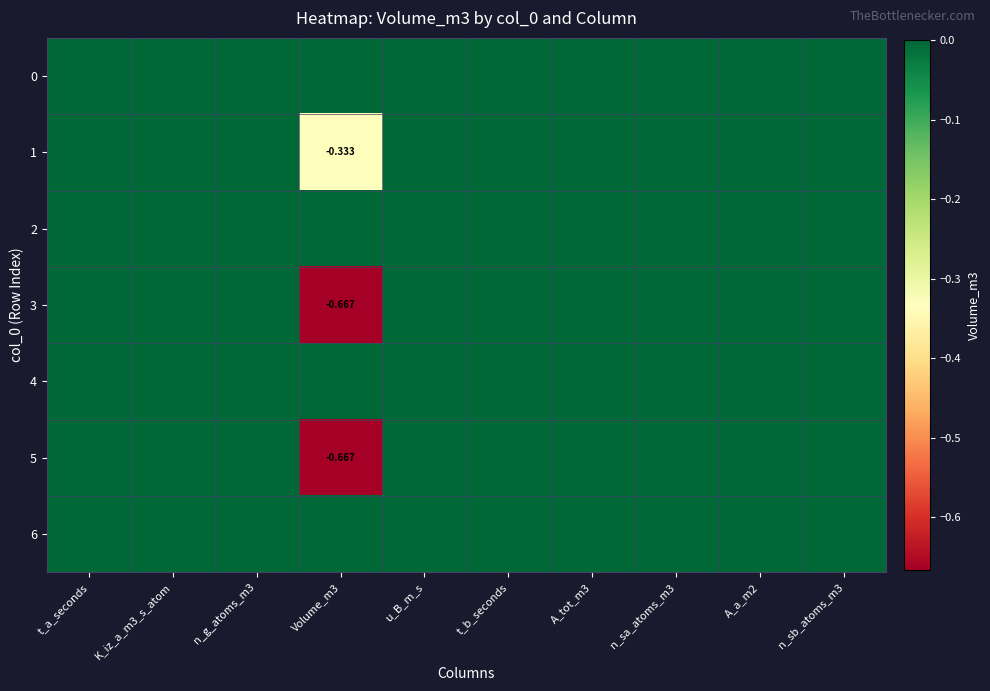

List the series in order of their peak value, lowest first.

0, 1, 2, 3, 4, 5, 6